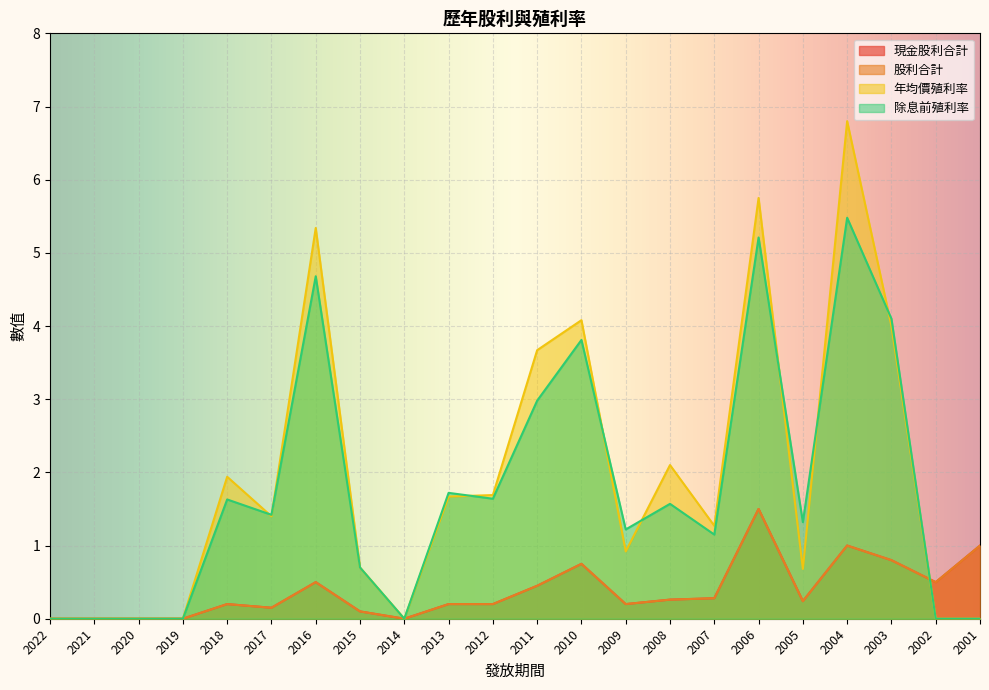

What is the spread (max minus min) of values at 2016?

4.8